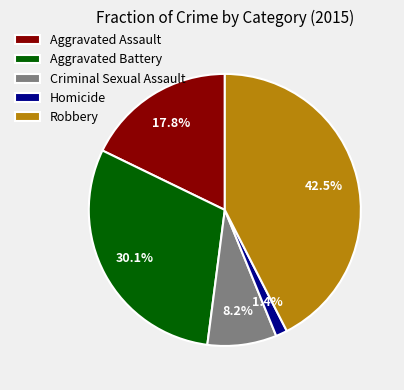

Does Robbery account for over 50% of the chart?

No